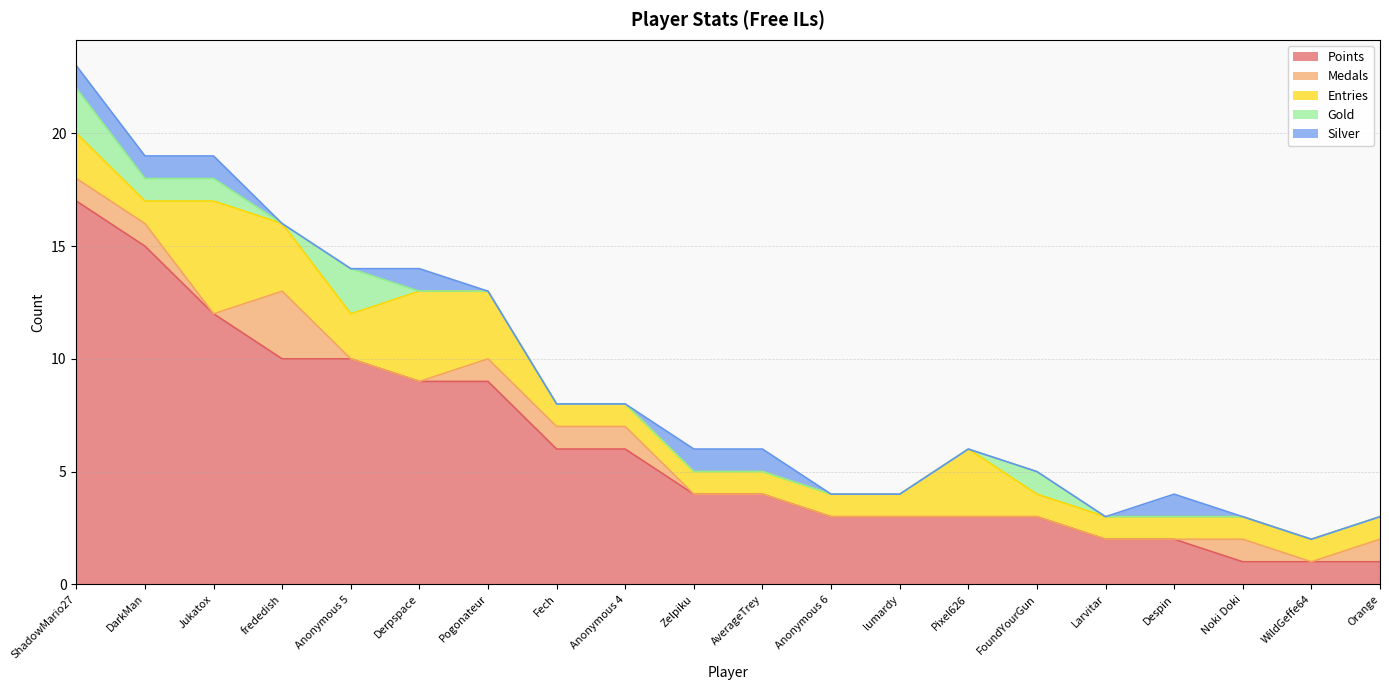

Rank the series at ShadowMario27 from highest to lowest value.

Points, Entries, Gold, Medals, Silver